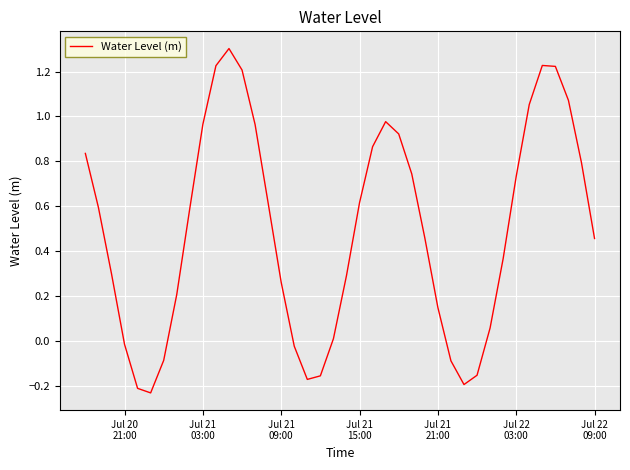

What is the maximum value shown in the chart?

1.3